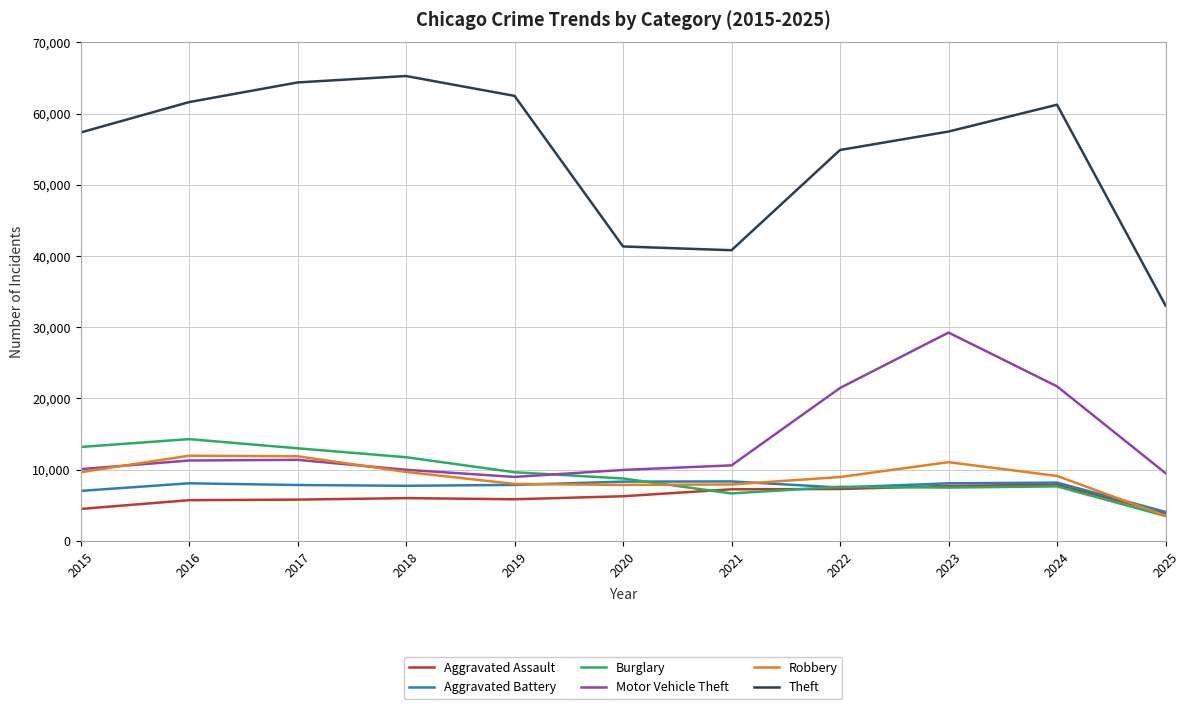

What is the approximate value of Robbery at 2021?

7920